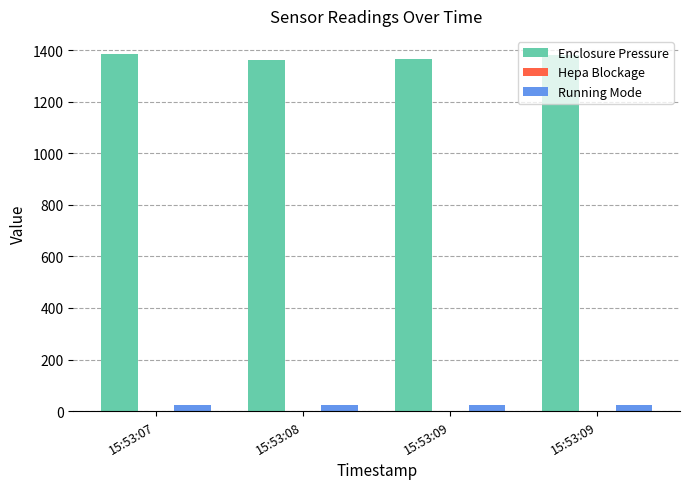

What is the total value across all series at 15:53:09?

1390.0